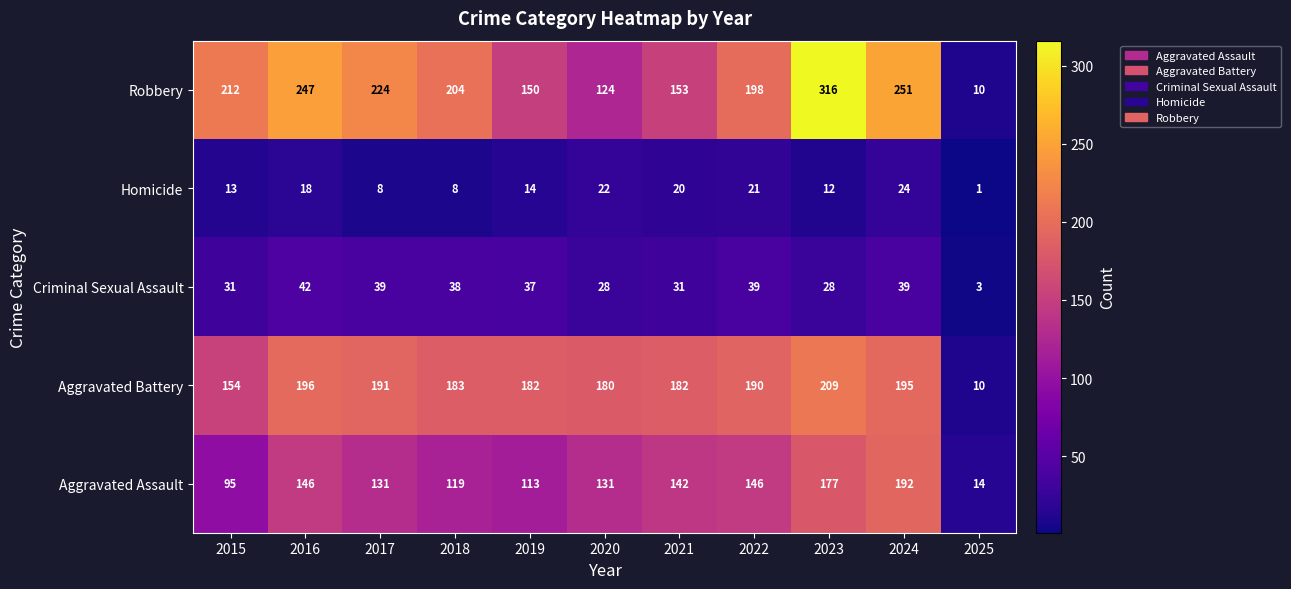

At which category is the sum across all series the highest?

2023